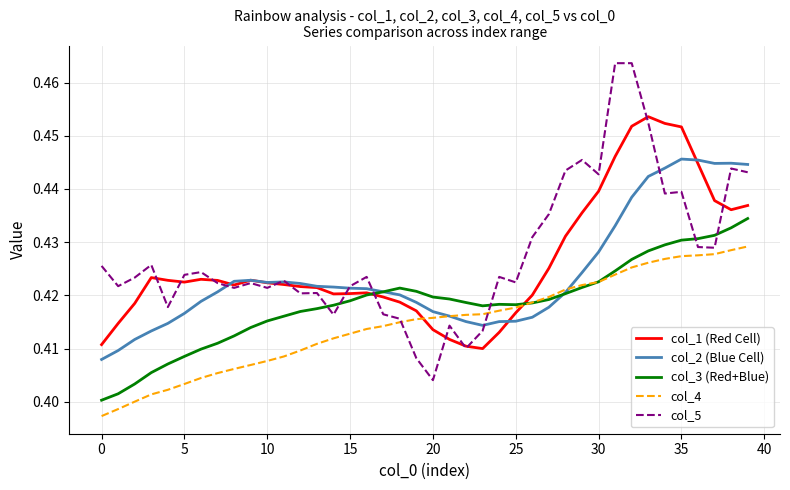

True or false: col_3 (Red+Blue) and col_5 cross at least once.

True